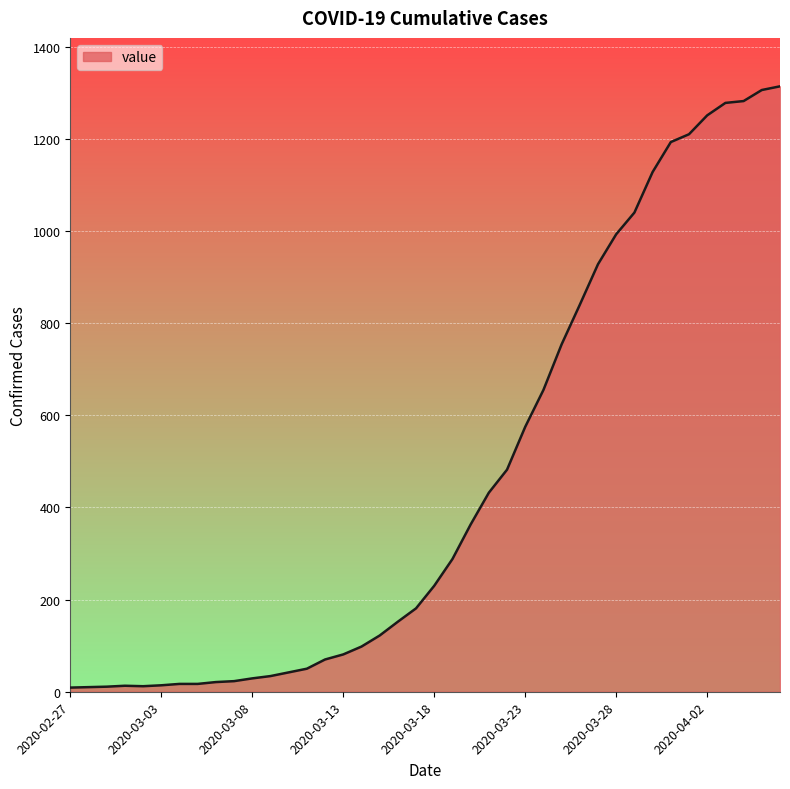

Count the number of categories in the chart.

40